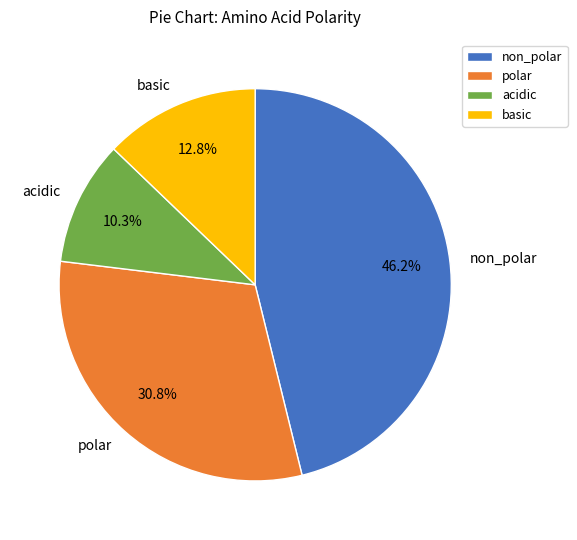

How many segments does this pie chart have?

4